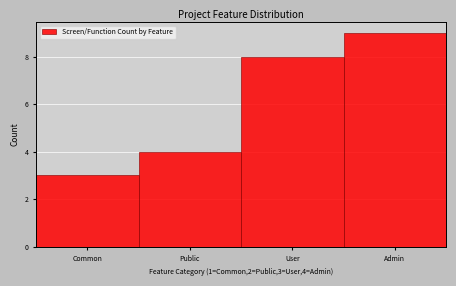

Reading right to left, what are all the values shown in this chart?

9	8	4	3